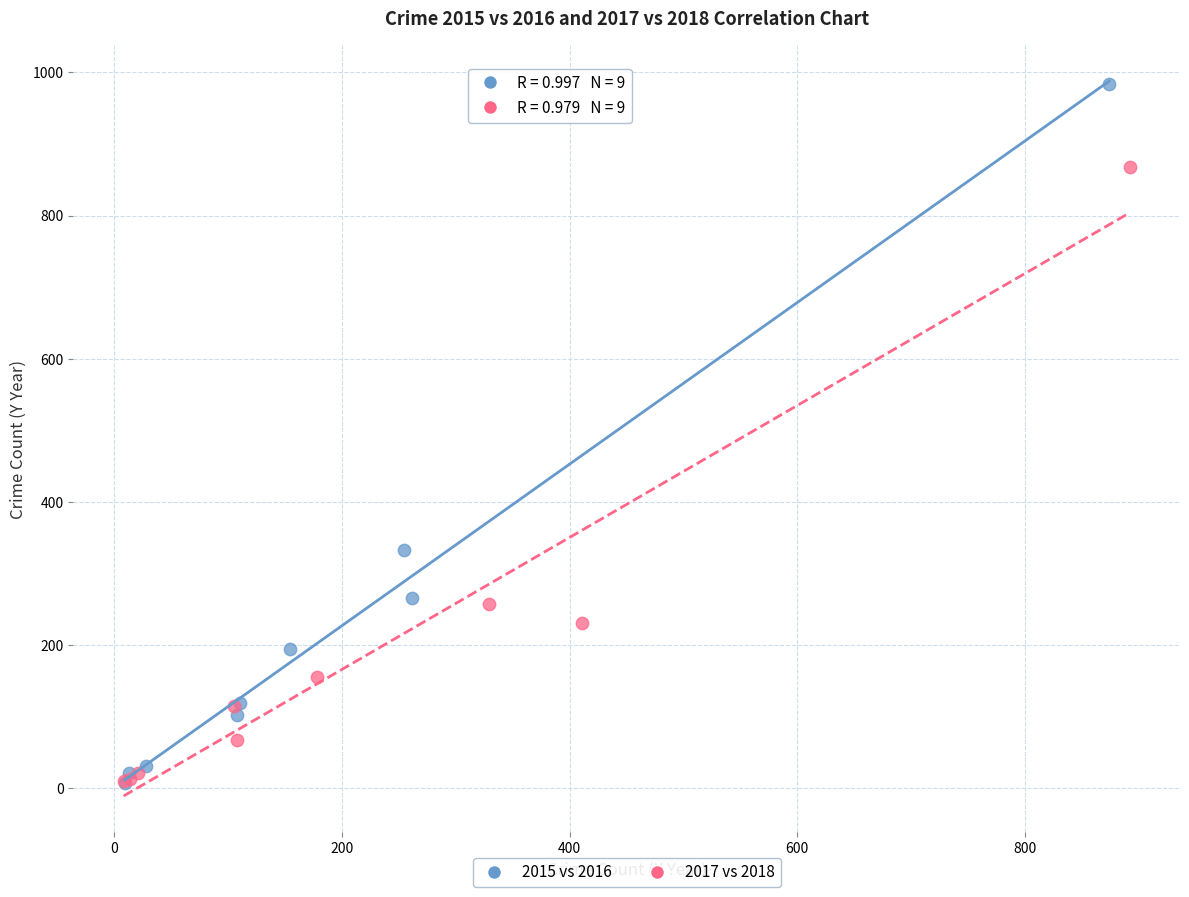

Which series contains the highest Y value?

2015 vs 2016